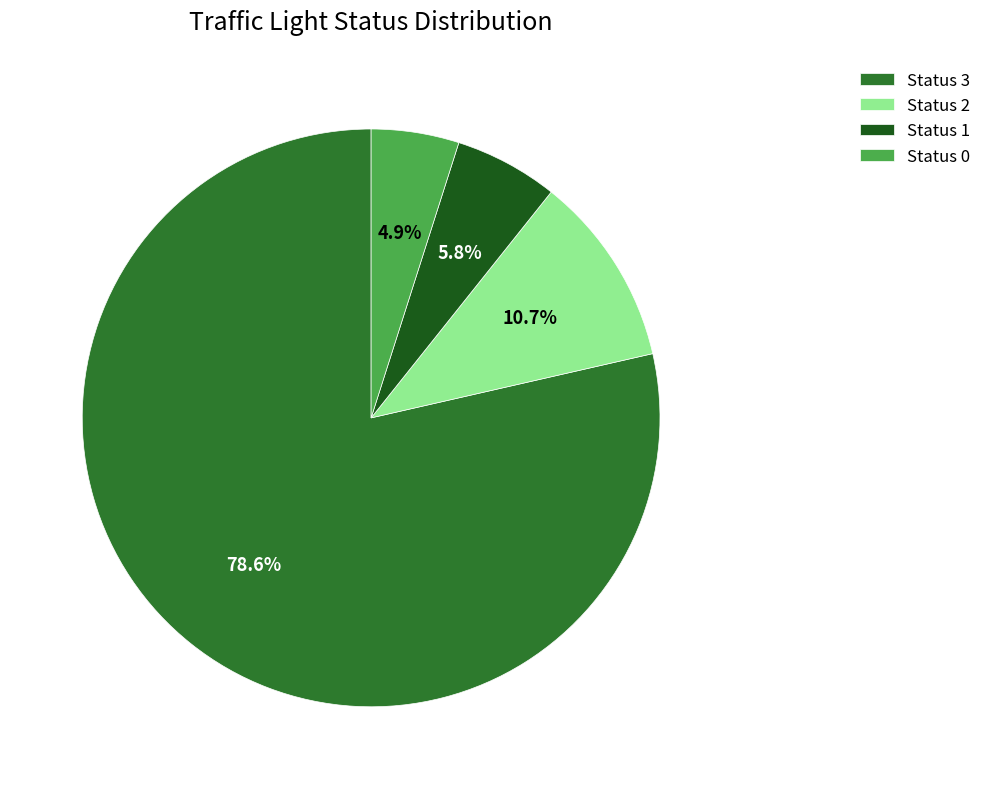

To the nearest percent, what is the difference between the Status 3 and Status 2 slice percentages?

68%